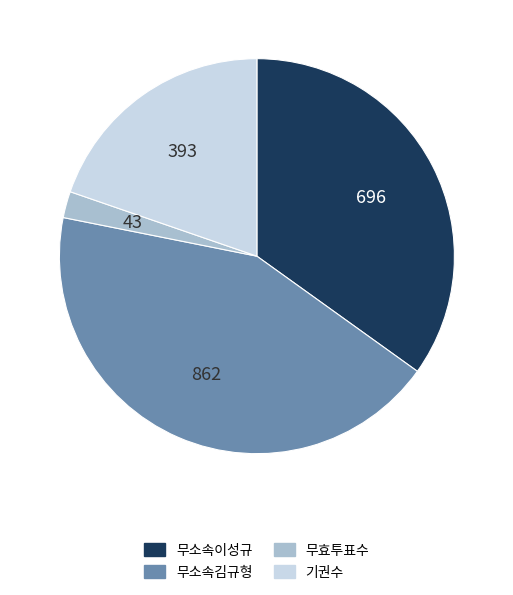

Rank the categories by value from lowest to highest.

무효투표수, 기권수, 무소속이성규, 무소속김규형